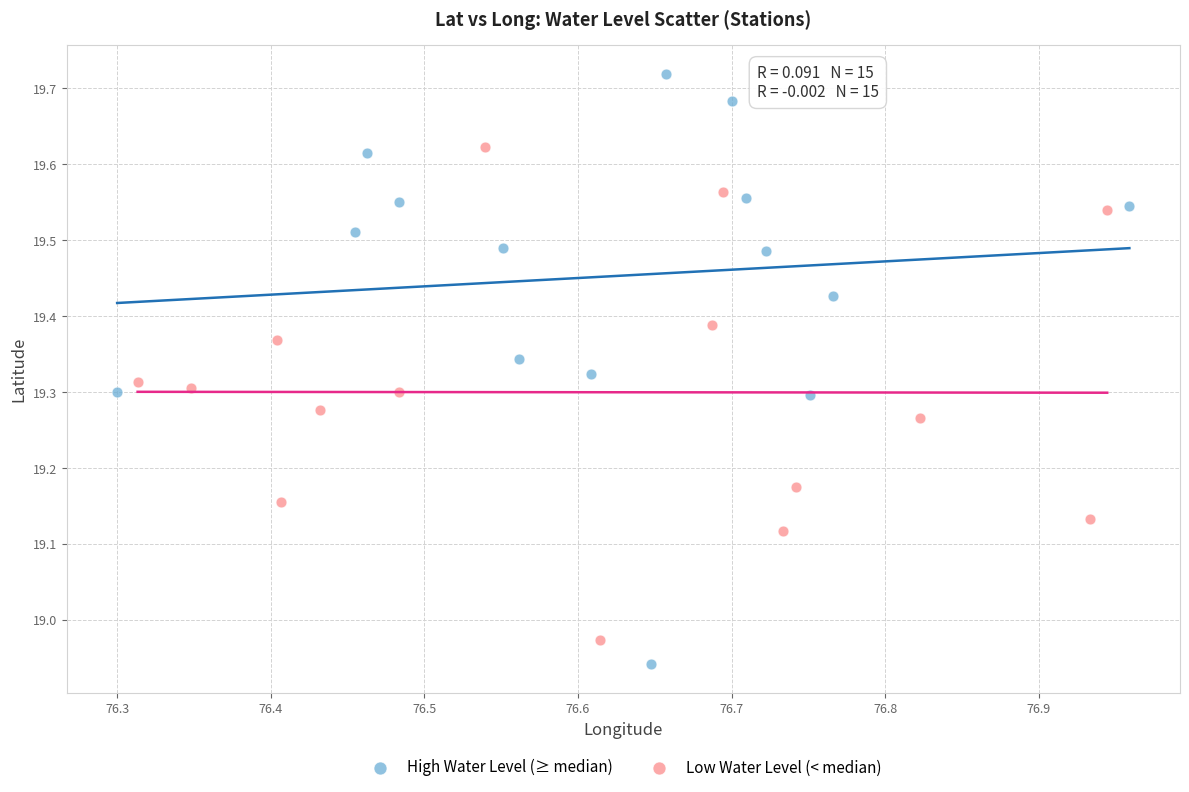

Which series reaches the maximum Y coordinate?

High Water Level (≥ median)